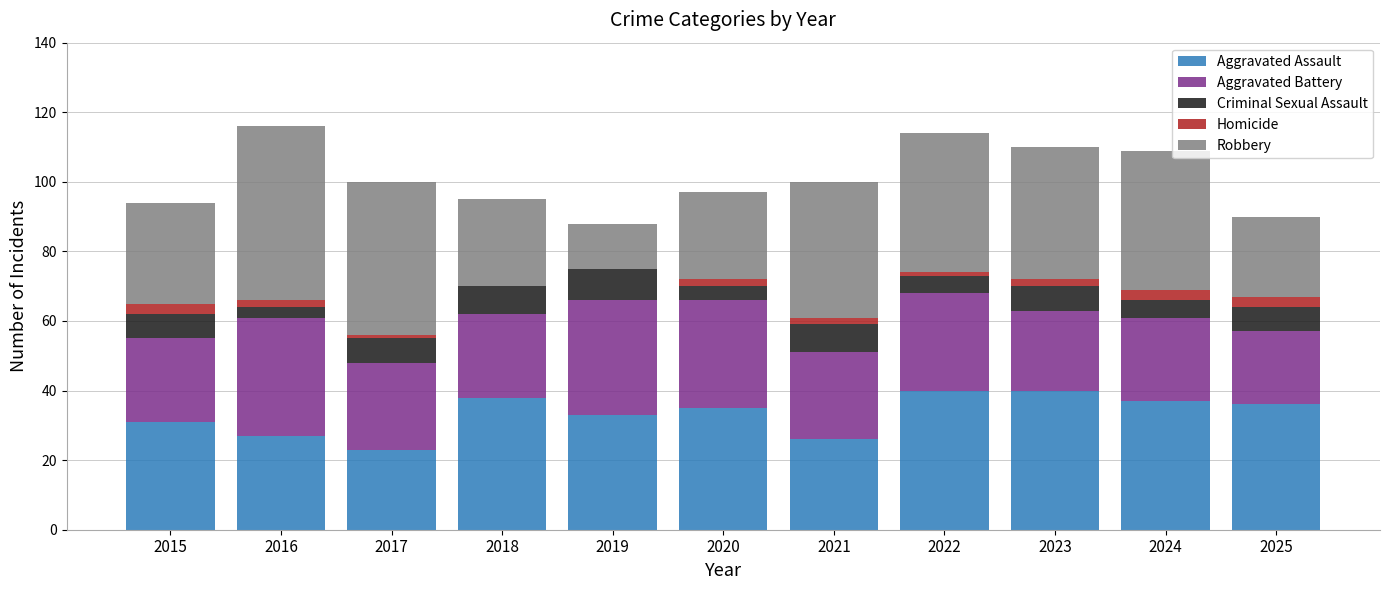

What is the total value across all series at 2024?

109